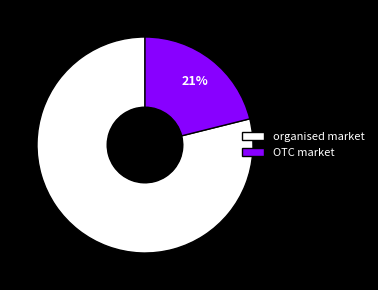

To the nearest percent, what is the combined percentage of OTC market and organised market?

100%